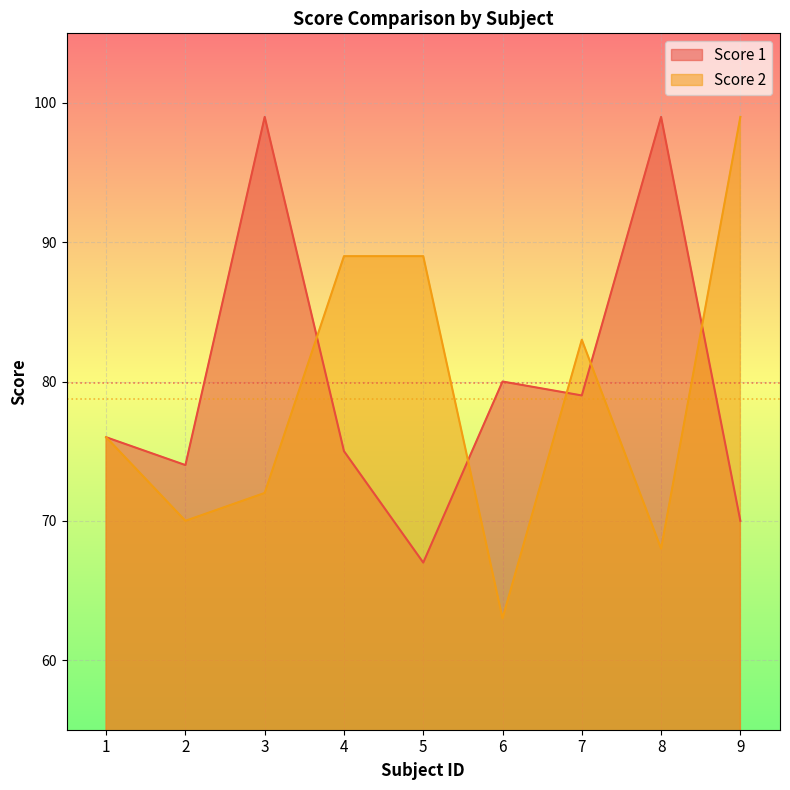

What are all the series names shown in the legend?

Score 1, Score 2